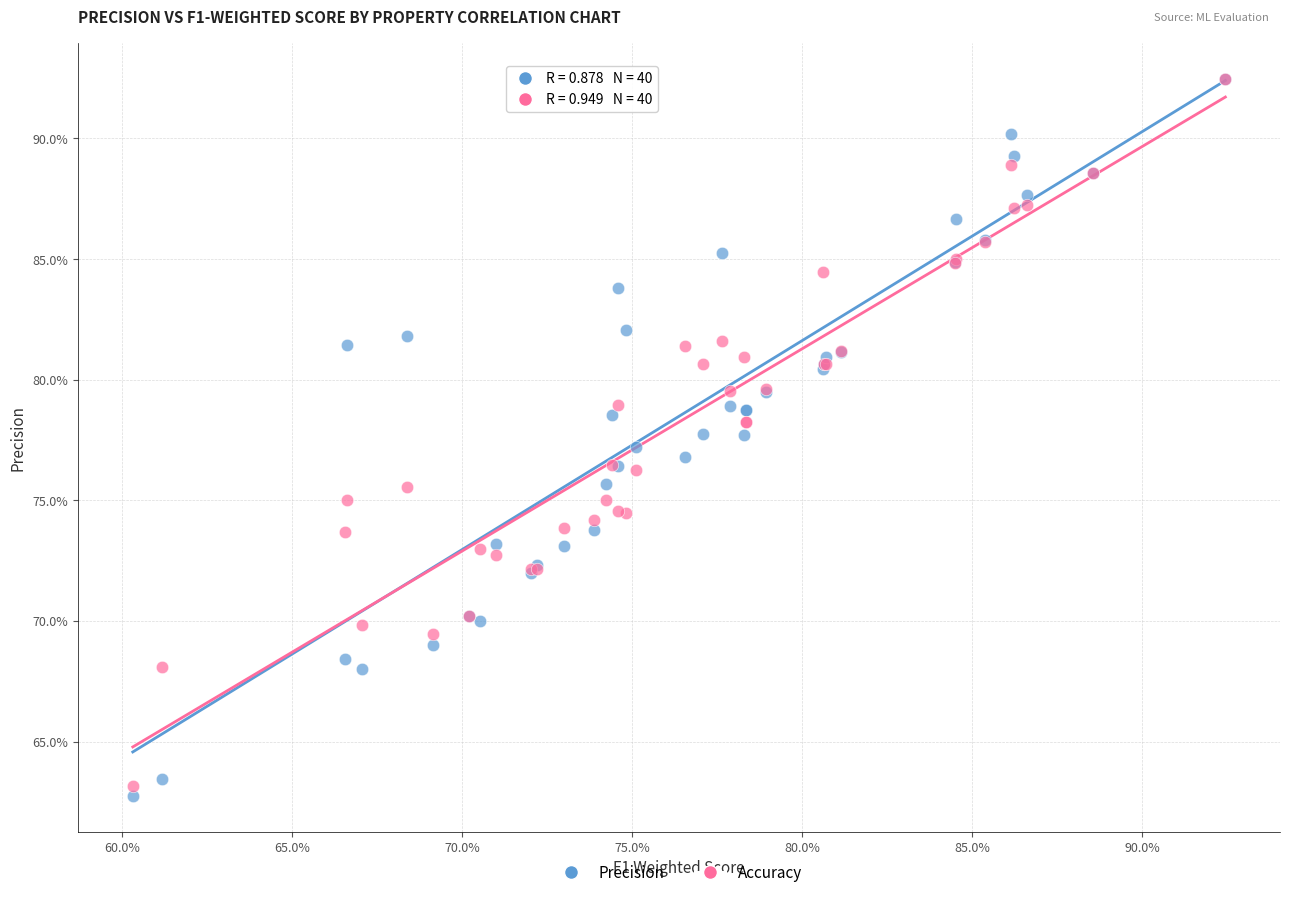

What are all the series names shown in the legend?

Precision, Accuracy